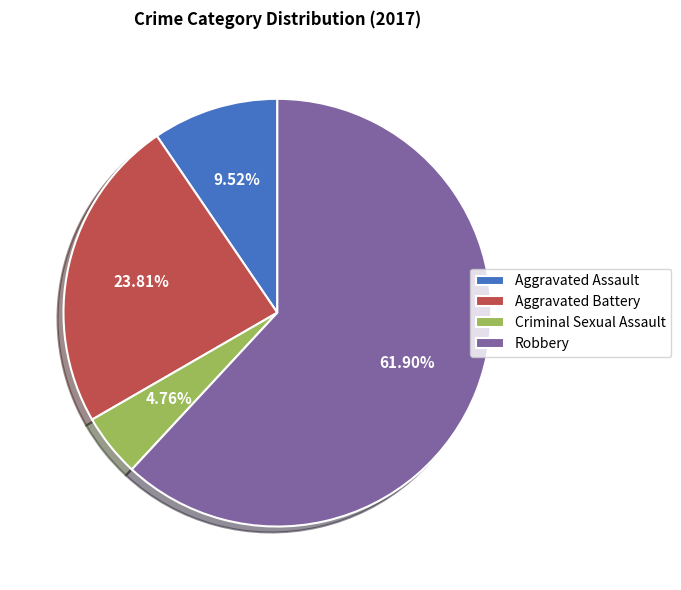

To the nearest percent, what portion does Criminal Sexual Assault represent?

5%